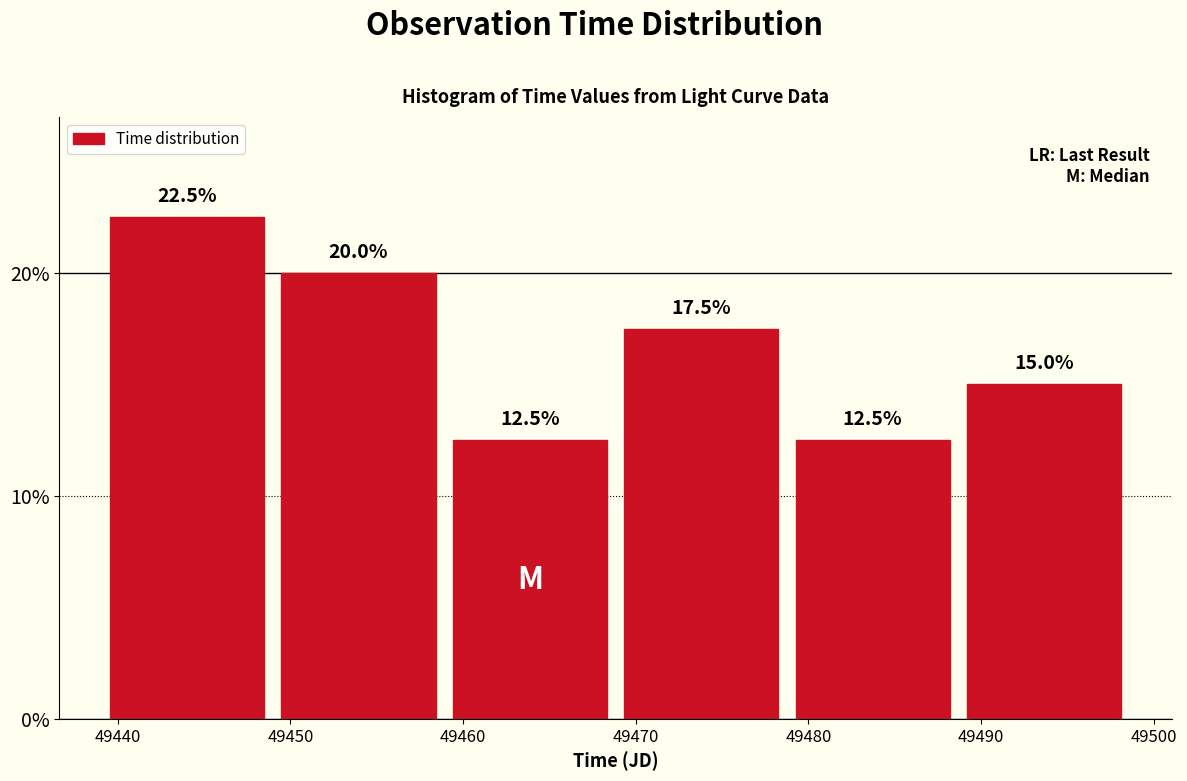

What is the height of the bar covering 49449 to 49459 on the x-axis? The bar edges are not printed on the chart, so give them approximately, as read against the axis.

20.0